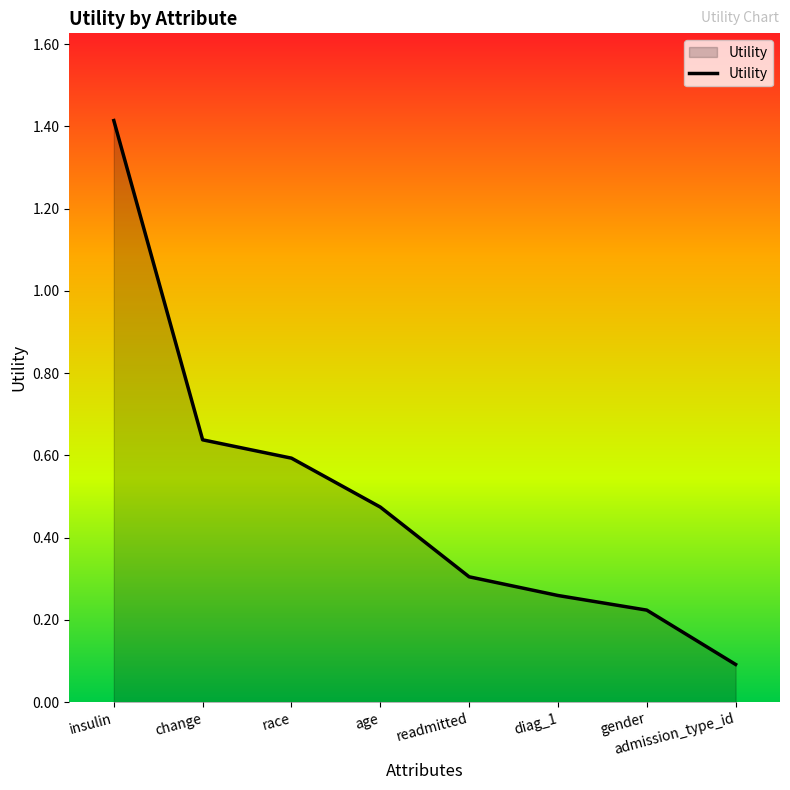

List the labels in order of value, largest first.

insulin, change, race, age, readmitted, diag_1, gender, admission_type_id